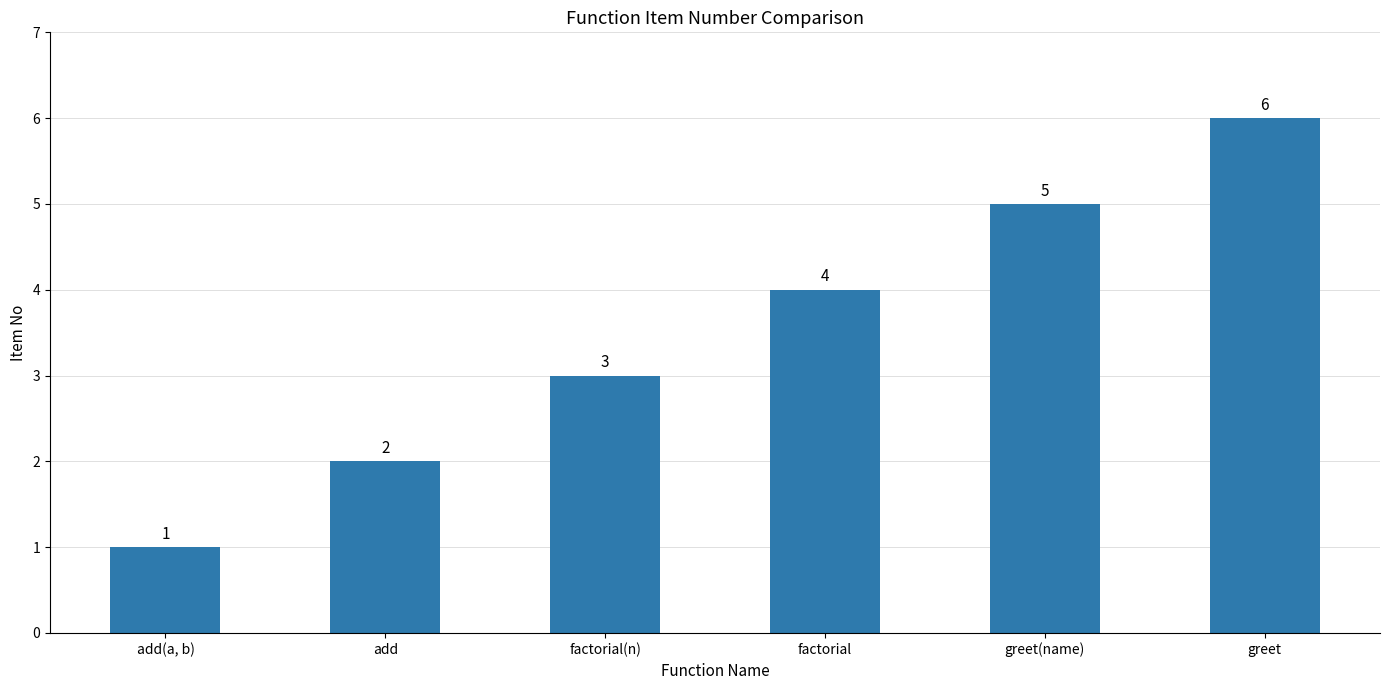

What is the difference between the values at factorial and add(a, b)?

3